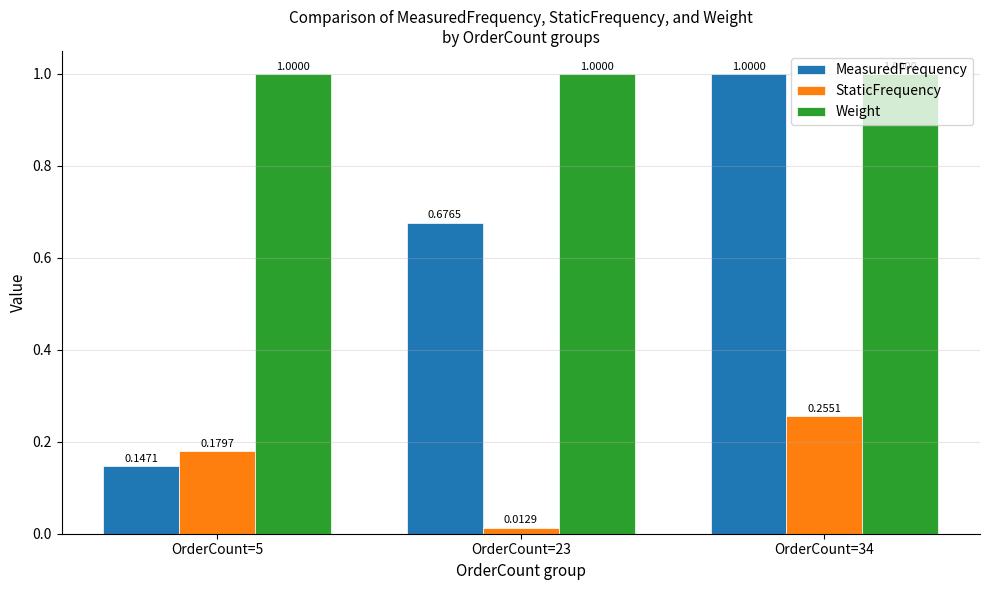

List the labels in order of MeasuredFrequency value, largest first.

OrderCount=34, OrderCount=23, OrderCount=5